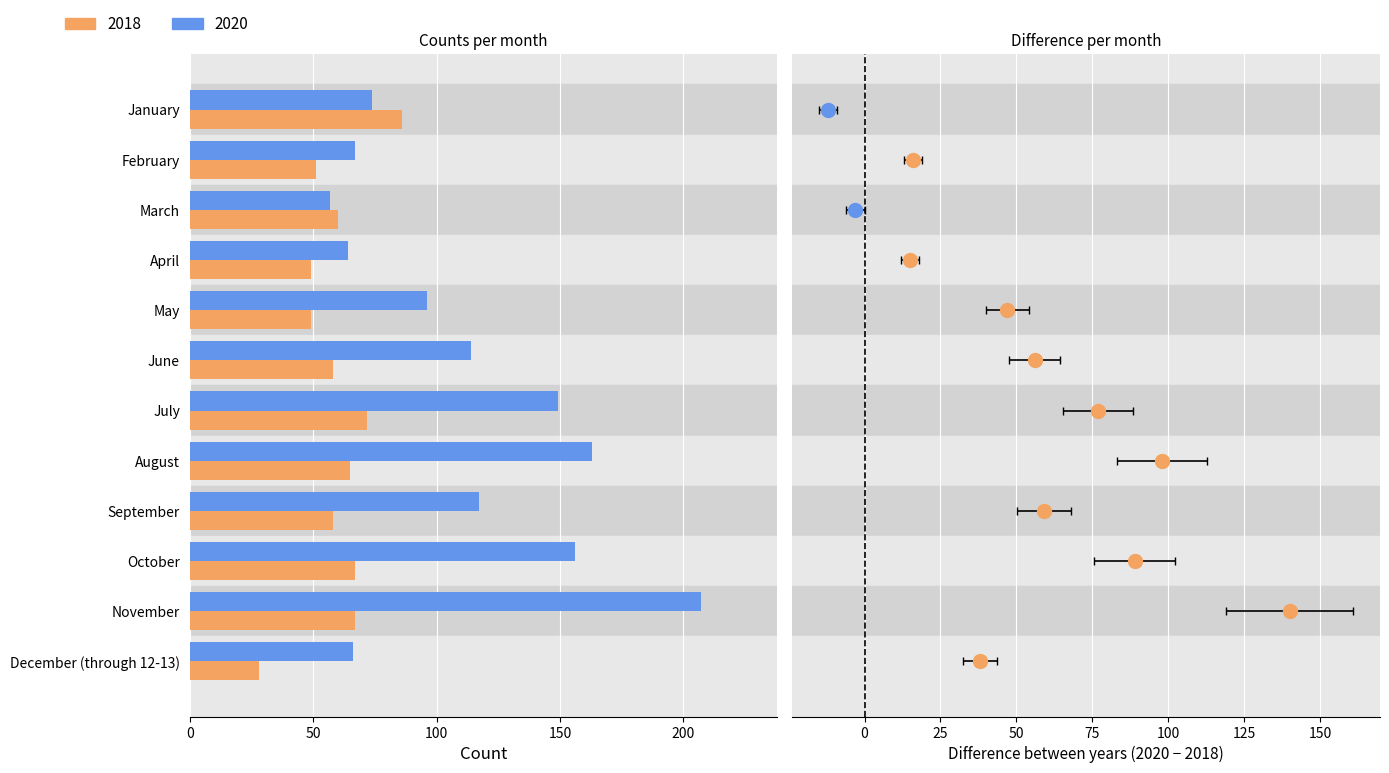

What is the minimum value shown in the chart?

28